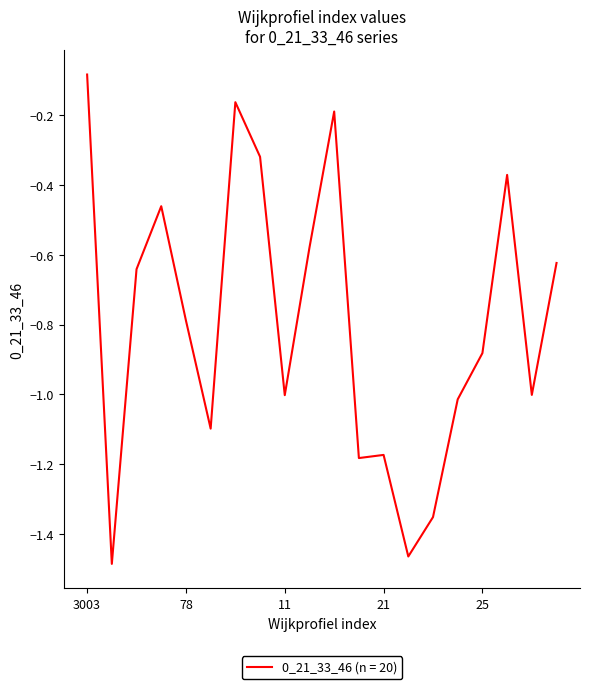

Does the chart have visible grid lines?

No